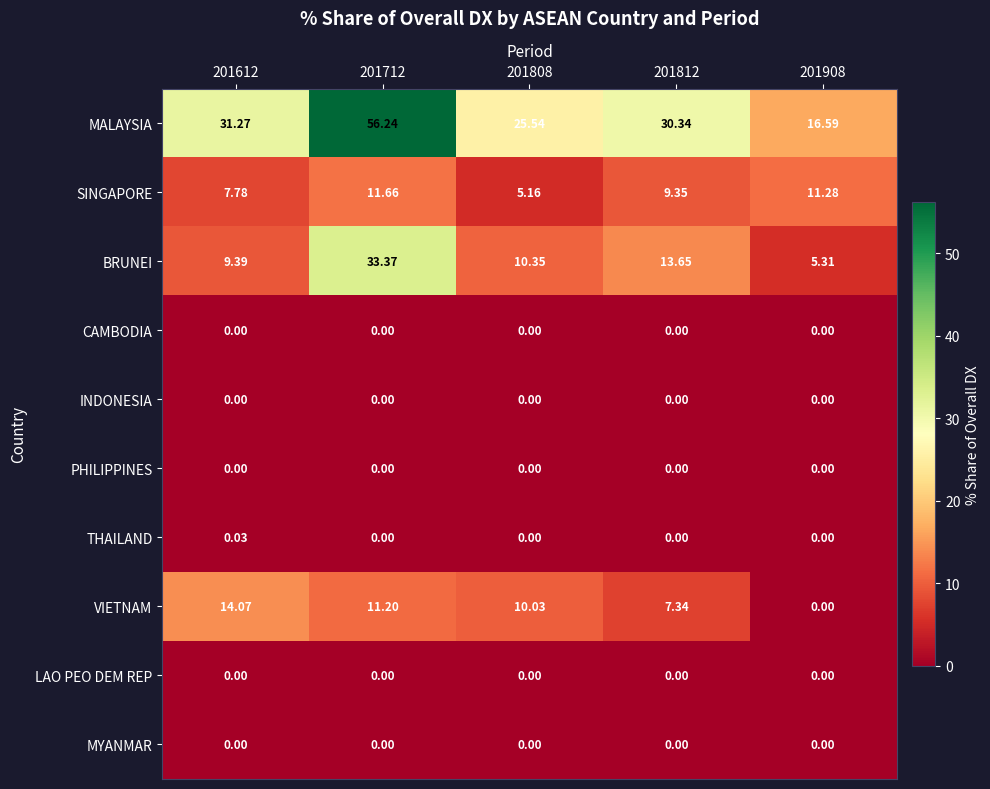

Which category has the highest value across all series?

201712